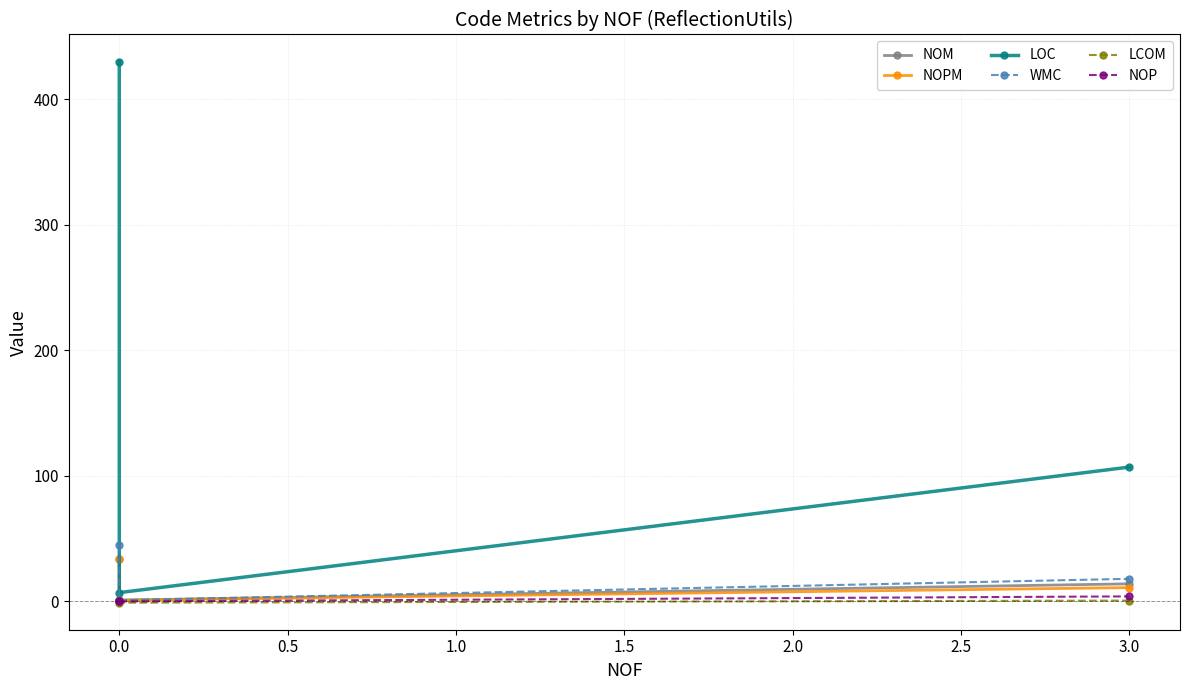

How many WMC values are between 1 and 45?

3